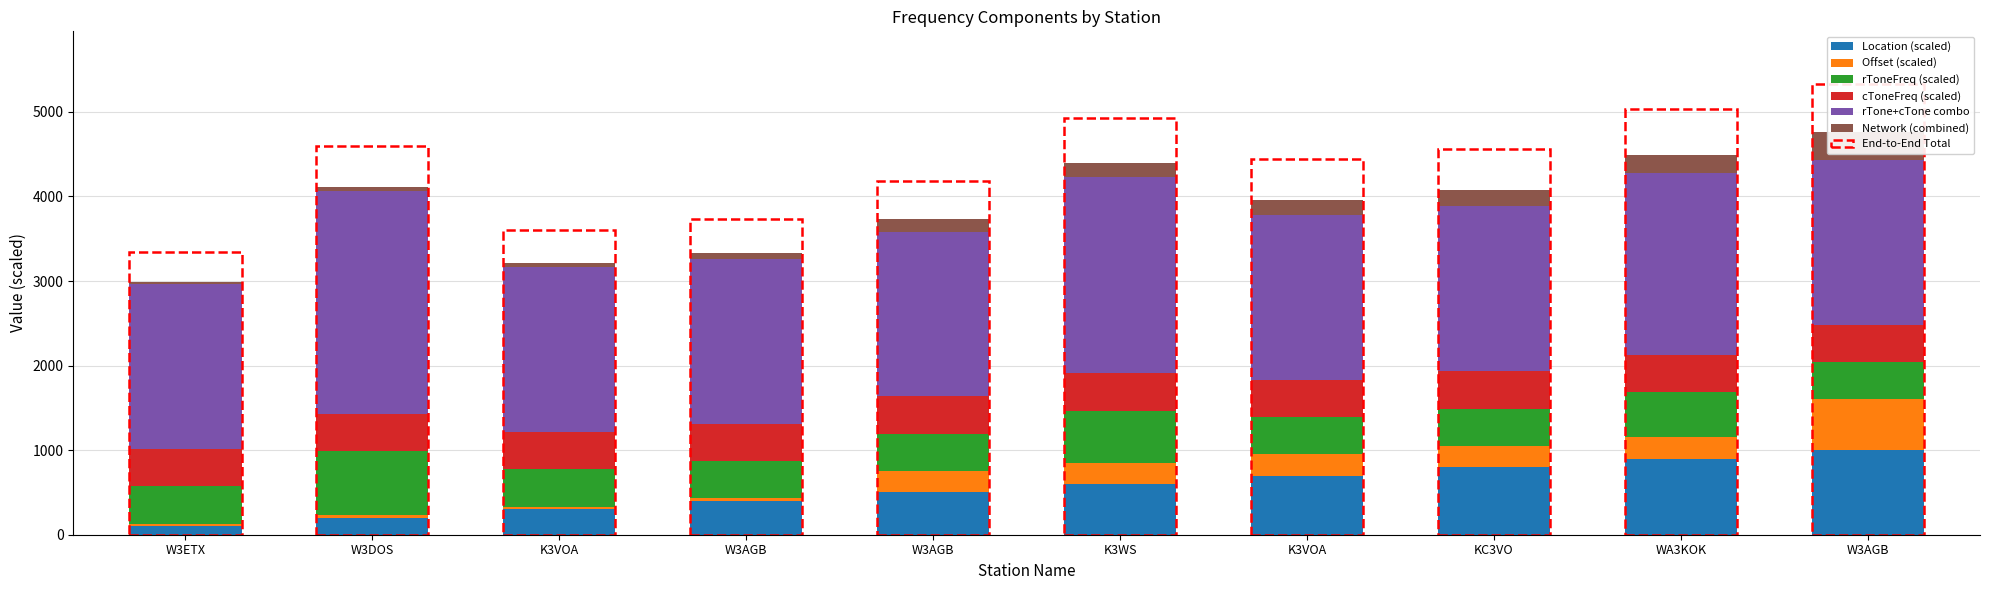

Is it true that Network (combined) equals 11.8 at W3DOS?

False